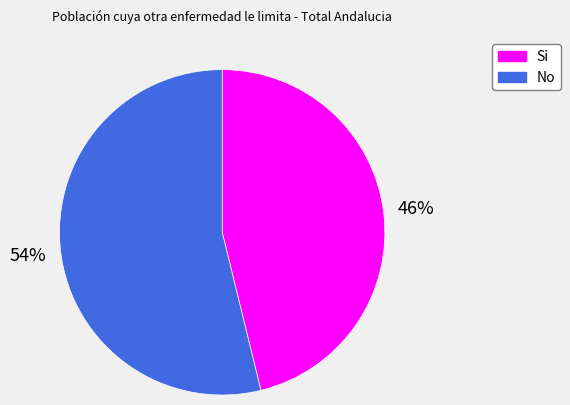

Is there a majority slice in this chart?

Yes